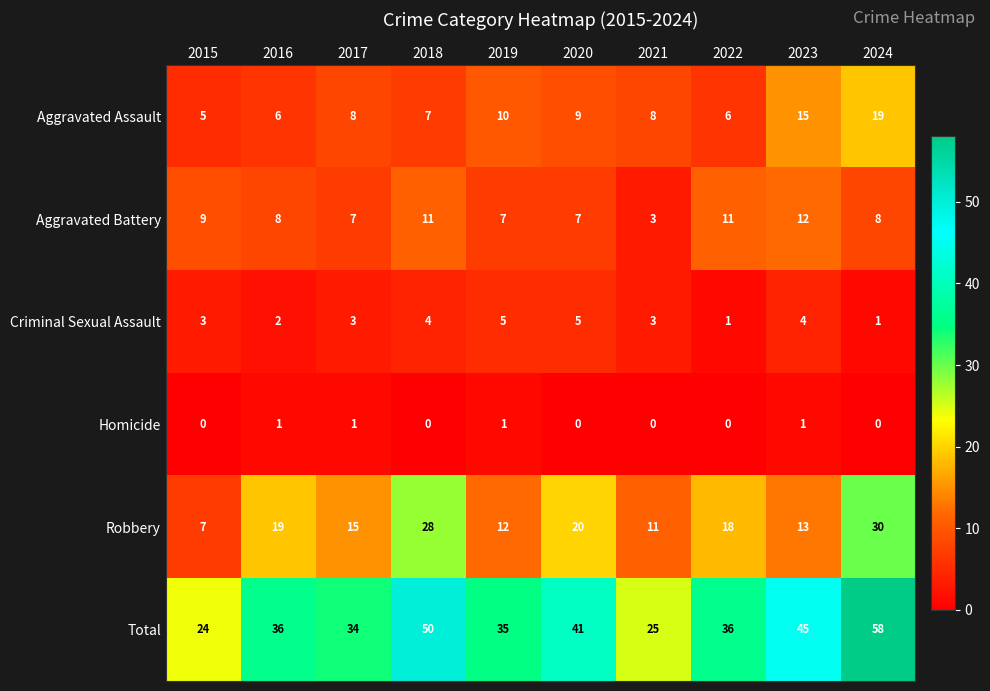

Count the Aggravated Battery values in the range 7 to 11.

8